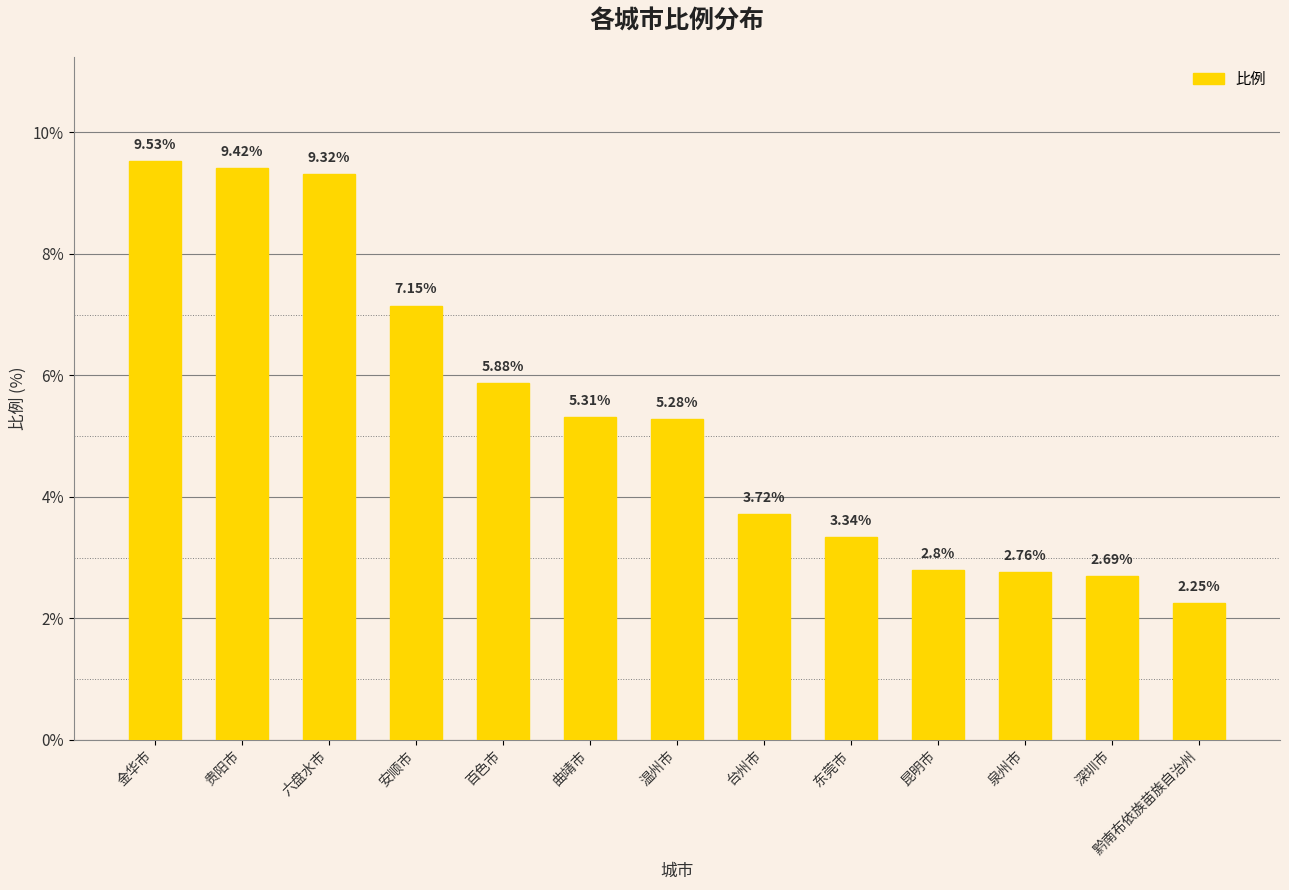

Count the number of values greater than 5.

7